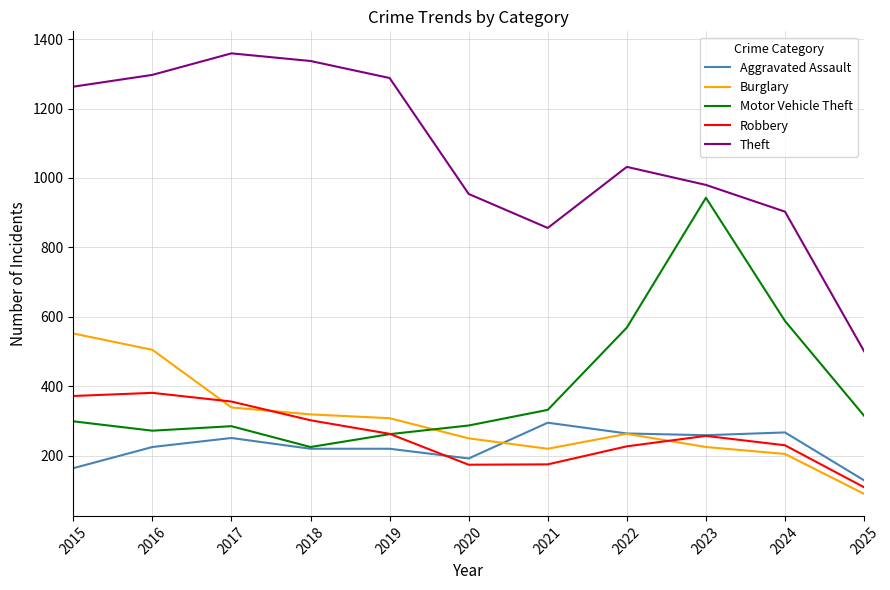

The value of Aggravated Assault at 2020 is 119. True or false?

False